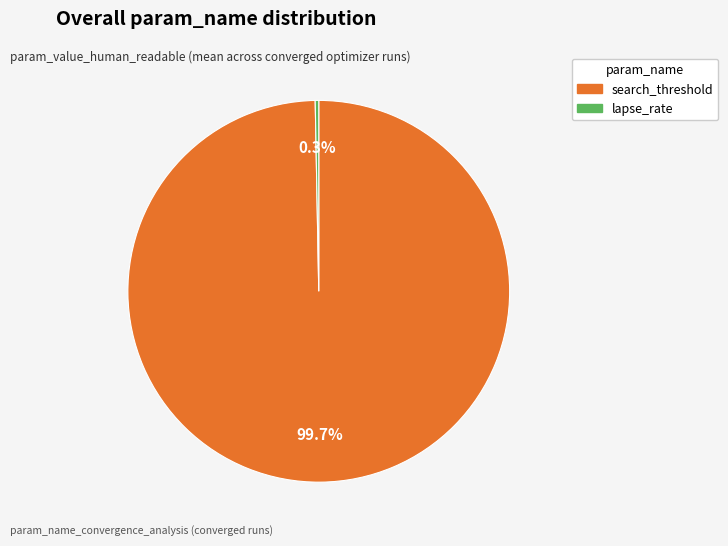

How many segments does this pie chart have?

2